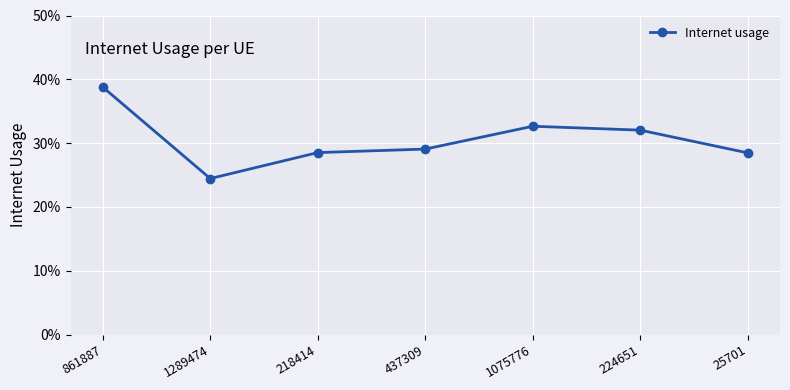

True or false: the data has more than 0 interior local peaks.

True